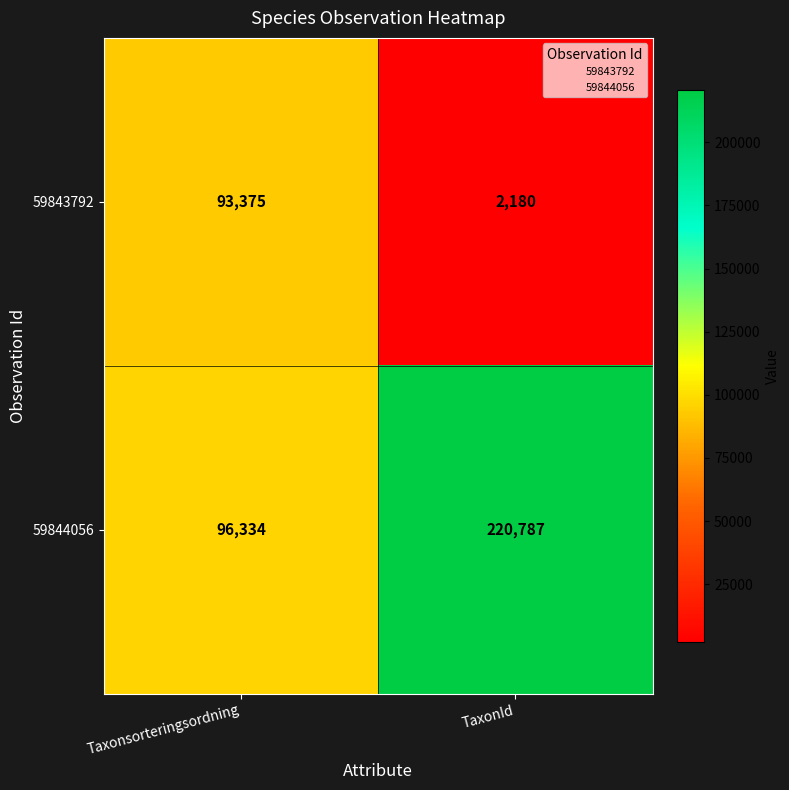

Read the 59843792 value at Taxonsorteringsordning, to the nearest 10.

93380